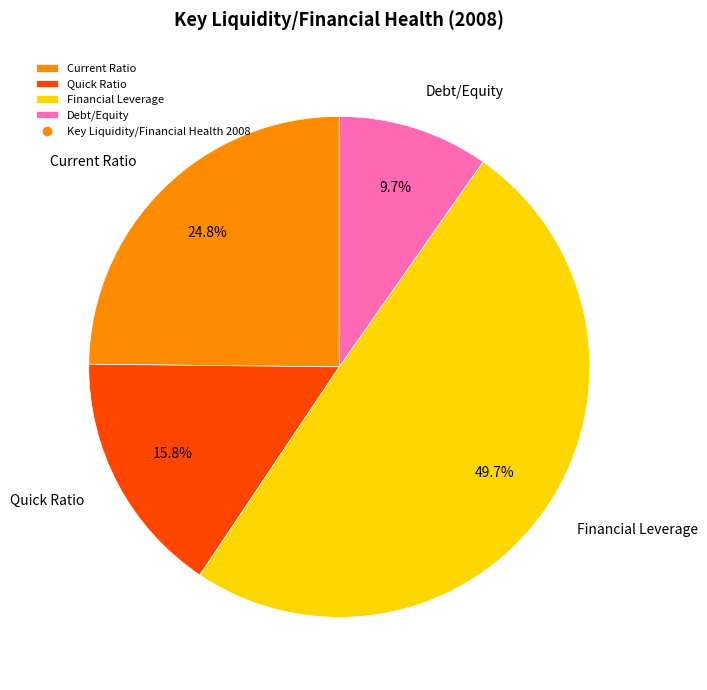

True or false: Financial Leverage accounts for 50% of the total.

True